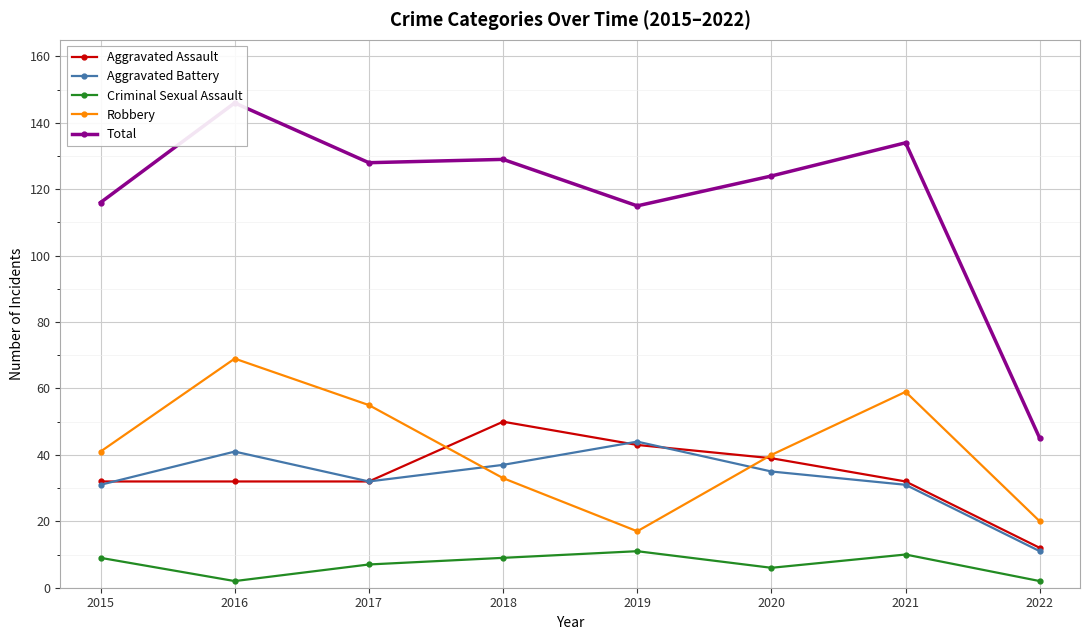

At which category does the chart reach its peak across all series?

2016